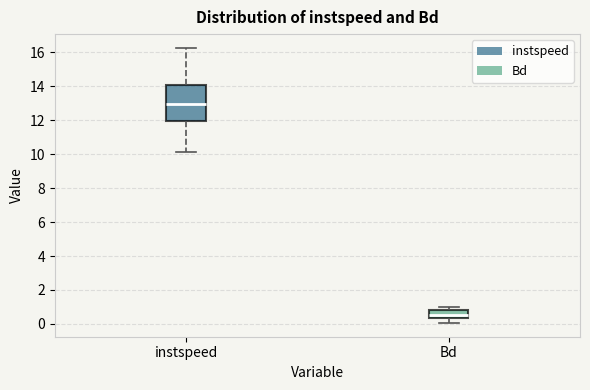

Reading left to right, transcribe this box plot: for each box, give where its median line is, the range the box spans, and where its two whiskers end, as read against the y-axis. The values are not printed on the chart, so give them approximately, as read against the axis.

instspeed: median 13.0, box 12.0 to 14.2, whiskers 10.2 to 16.2
Bd: median 0.6, box 0.4 to 0.8, whiskers 0.0 to 1.0